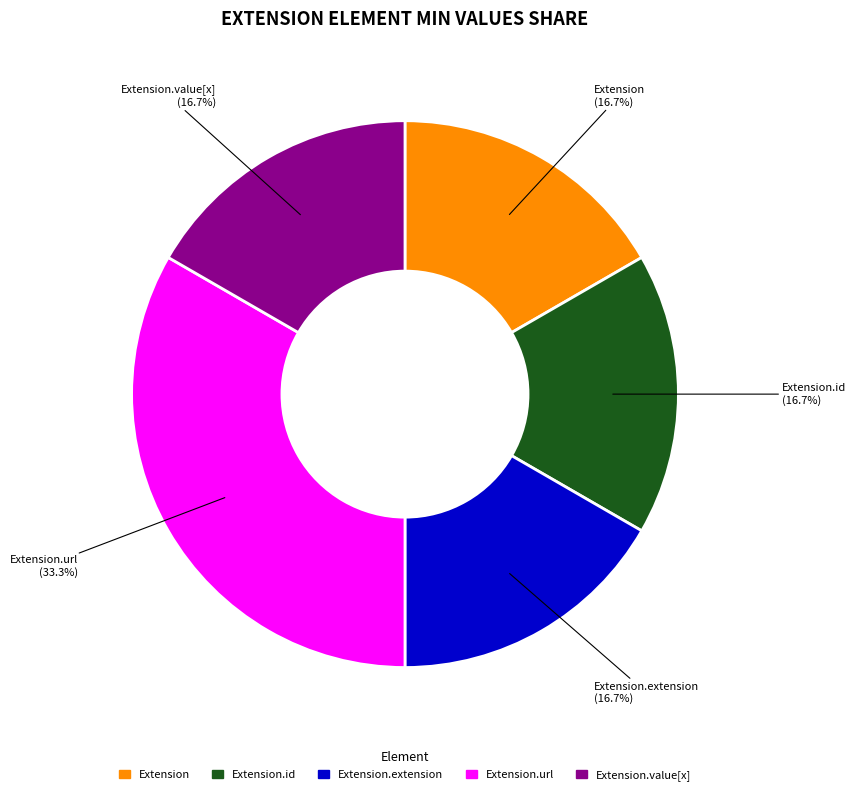

Does any single category account for the majority?

No